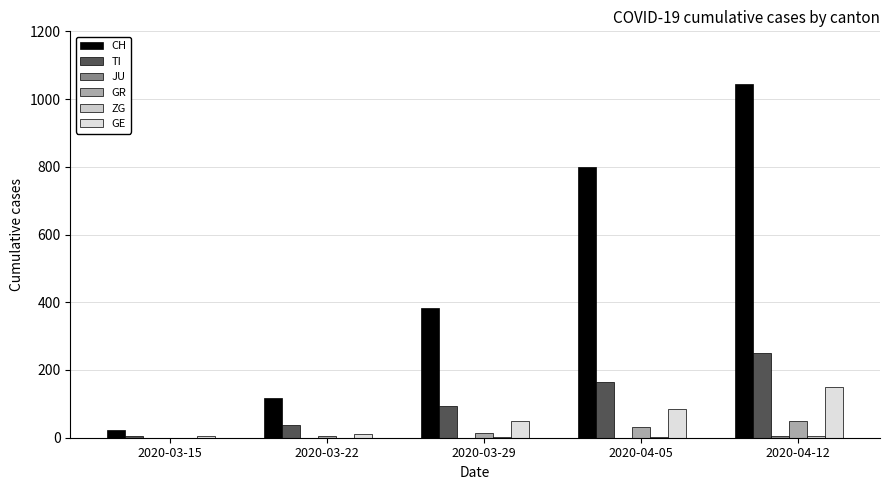

How many series are shown in this chart?

6